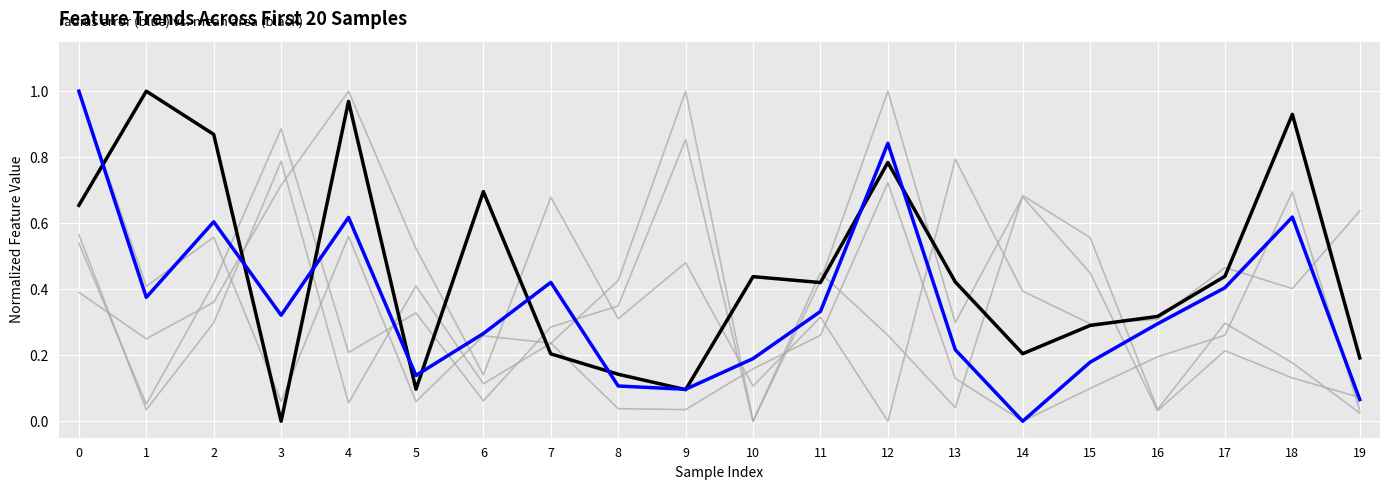

How many lines are shown in the chart?

6